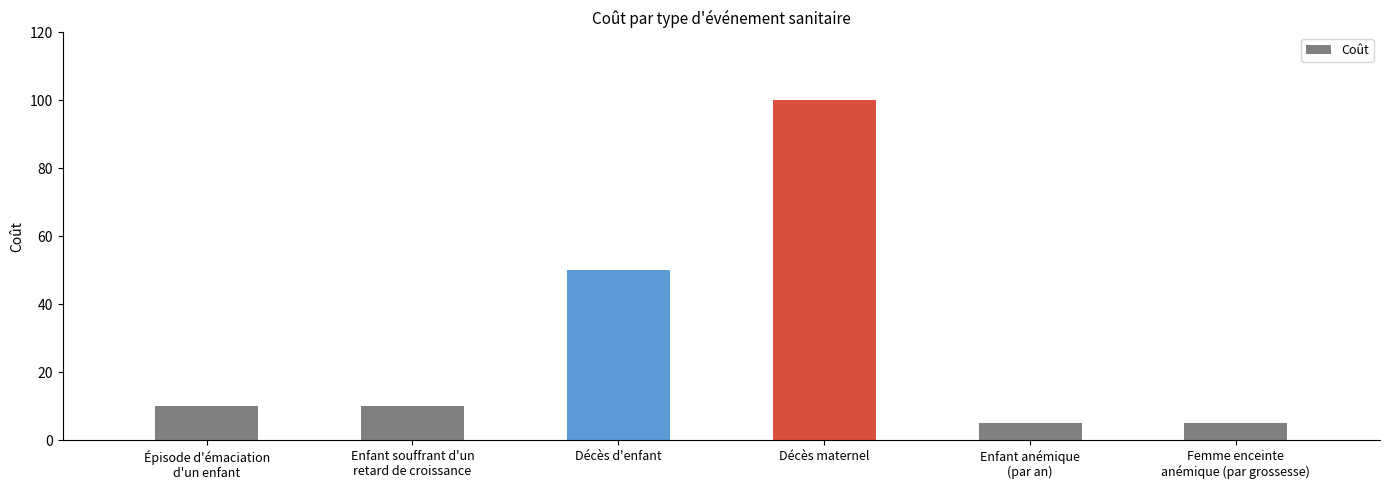

What is the average value?

30